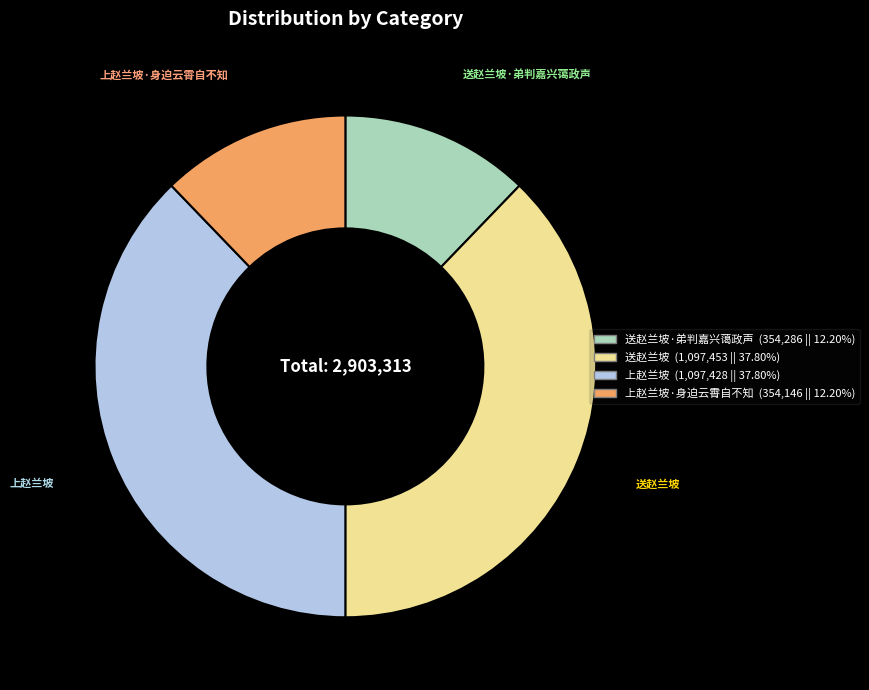

What is the ratio of the value at 上赵兰坡·身迫云霄自不知 (354,146 || 12.20%) to the value at 送赵兰坡·弟判嘉兴蔼政声 (354,286 || 12.20%)?

1.0